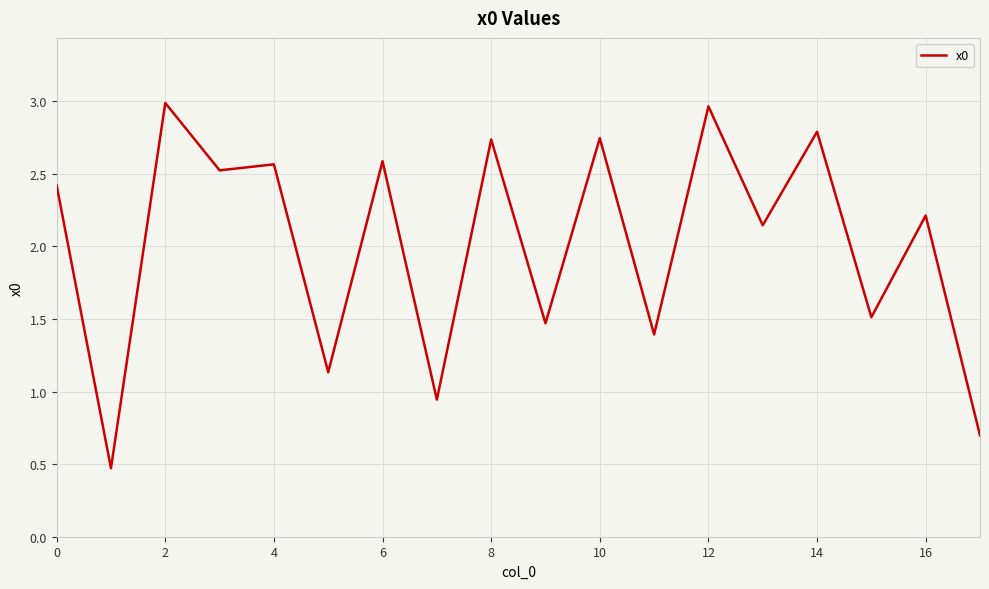

What is the minimum value shown in the chart?

0.5